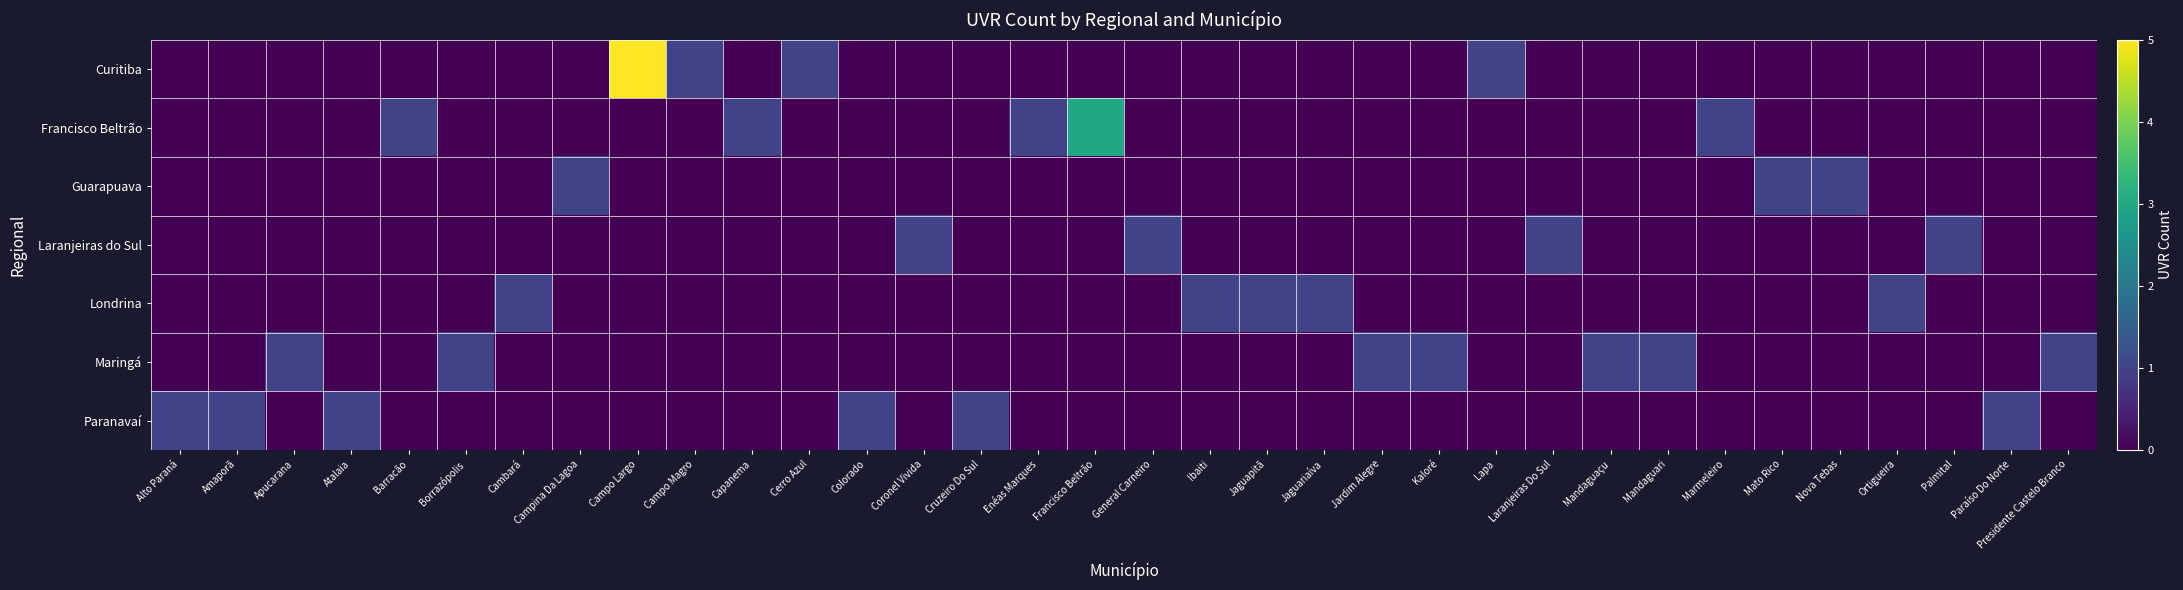

Reading left to right, list all the values displayed in this chart.

Curitiba: Alto Paraná=0	Amaporã=0	Apucarana=0	Atalaia=0	Barracão=0	Borrazópolis=0	Cambará=0	Campina Da Lagoa=0	Campo Largo=5	Campo Magro=1	Capanema=0	Cerro Azul=1	Colorado=0	Coronel Vivida=0	Cruzeiro Do Sul=0	Enéas Marques=0	Francisco Beltrão=0	General Carneiro=0	Ibaiti=0	Jaguapitã=0	Jaguariaíva=0	Jardim Alegre=0	Kaloré=0	Lapa=1	Laranjeiras Do Sul=0	Mandaguaçu=0	Mandaguari=0	Marmeleiro=0	Mato Rico=0	Nova Tebas=0	Ortigueira=0	Palmital=0	Paraíso Do Norte=0	Presidente Castelo Branco=0
Francisco Beltrão: Alto Paraná=0	Amaporã=0	Apucarana=0	Atalaia=0	Barracão=1	Borrazópolis=0	Cambará=0	Campina Da Lagoa=0	Campo Largo=0	Campo Magro=0	Capanema=1	Cerro Azul=0	Colorado=0	Coronel Vivida=0	Cruzeiro Do Sul=0	Enéas Marques=1	Francisco Beltrão=3	General Carneiro=0	Ibaiti=0	Jaguapitã=0	Jaguariaíva=0	Jardim Alegre=0	Kaloré=0	Lapa=0	Laranjeiras Do Sul=0	Mandaguaçu=0	Mandaguari=0	Marmeleiro=1	Mato Rico=0	Nova Tebas=0	Ortigueira=0	Palmital=0	Paraíso Do Norte=0	Presidente Castelo Branco=0
Guarapuava: Alto Paraná=0	Amaporã=0	Apucarana=0	Atalaia=0	Barracão=0	Borrazópolis=0	Cambará=0	Campina Da Lagoa=1	Campo Largo=0	Campo Magro=0	Capanema=0	Cerro Azul=0	Colorado=0	Coronel Vivida=0	Cruzeiro Do Sul=0	Enéas Marques=0	Francisco Beltrão=0	General Carneiro=0	Ibaiti=0	Jaguapitã=0	Jaguariaíva=0	Jardim Alegre=0	Kaloré=0	Lapa=0	Laranjeiras Do Sul=0	Mandaguaçu=0	Mandaguari=0	Marmeleiro=0	Mato Rico=1	Nova Tebas=1	Ortigueira=0	Palmital=0	Paraíso Do Norte=0	Presidente Castelo Branco=0
Laranjeiras do Sul: Alto Paraná=0	Amaporã=0	Apucarana=0	Atalaia=0	Barracão=0	Borrazópolis=0	Cambará=0	Campina Da Lagoa=0	Campo Largo=0	Campo Magro=0	Capanema=0	Cerro Azul=0	Colorado=0	Coronel Vivida=1	Cruzeiro Do Sul=0	Enéas Marques=0	Francisco Beltrão=0	General Carneiro=1	Ibaiti=0	Jaguapitã=0	Jaguariaíva=0	Jardim Alegre=0	Kaloré=0	Lapa=0	Laranjeiras Do Sul=1	Mandaguaçu=0	Mandaguari=0	Marmeleiro=0	Mato Rico=0	Nova Tebas=0	Ortigueira=0	Palmital=1	Paraíso Do Norte=0	Presidente Castelo Branco=0
Londrina: Alto Paraná=0	Amaporã=0	Apucarana=0	Atalaia=0	Barracão=0	Borrazópolis=0	Cambará=1	Campina Da Lagoa=0	Campo Largo=0	Campo Magro=0	Capanema=0	Cerro Azul=0	Colorado=0	Coronel Vivida=0	Cruzeiro Do Sul=0	Enéas Marques=0	Francisco Beltrão=0	General Carneiro=0	Ibaiti=1	Jaguapitã=1	Jaguariaíva=1	Jardim Alegre=0	Kaloré=0	Lapa=0	Laranjeiras Do Sul=0	Mandaguaçu=0	Mandaguari=0	Marmeleiro=0	Mato Rico=0	Nova Tebas=0	Ortigueira=1	Palmital=0	Paraíso Do Norte=0	Presidente Castelo Branco=0
Maringá: Alto Paraná=0	Amaporã=0	Apucarana=1	Atalaia=0	Barracão=0	Borrazópolis=1	Cambará=0	Campina Da Lagoa=0	Campo Largo=0	Campo Magro=0	Capanema=0	Cerro Azul=0	Colorado=0	Coronel Vivida=0	Cruzeiro Do Sul=0	Enéas Marques=0	Francisco Beltrão=0	General Carneiro=0	Ibaiti=0	Jaguapitã=0	Jaguariaíva=0	Jardim Alegre=1	Kaloré=1	Lapa=0	Laranjeiras Do Sul=0	Mandaguaçu=1	Mandaguari=1	Marmeleiro=0	Mato Rico=0	Nova Tebas=0	Ortigueira=0	Palmital=0	Paraíso Do Norte=0	Presidente Castelo Branco=1
Paranavaí: Alto Paraná=1	Amaporã=1	Apucarana=0	Atalaia=1	Barracão=0	Borrazópolis=0	Cambará=0	Campina Da Lagoa=0	Campo Largo=0	Campo Magro=0	Capanema=0	Cerro Azul=0	Colorado=1	Coronel Vivida=0	Cruzeiro Do Sul=1	Enéas Marques=0	Francisco Beltrão=0	General Carneiro=0	Ibaiti=0	Jaguapitã=0	Jaguariaíva=0	Jardim Alegre=0	Kaloré=0	Lapa=0	Laranjeiras Do Sul=0	Mandaguaçu=0	Mandaguari=0	Marmeleiro=0	Mato Rico=0	Nova Tebas=0	Ortigueira=0	Palmital=0	Paraíso Do Norte=1	Presidente Castelo Branco=0